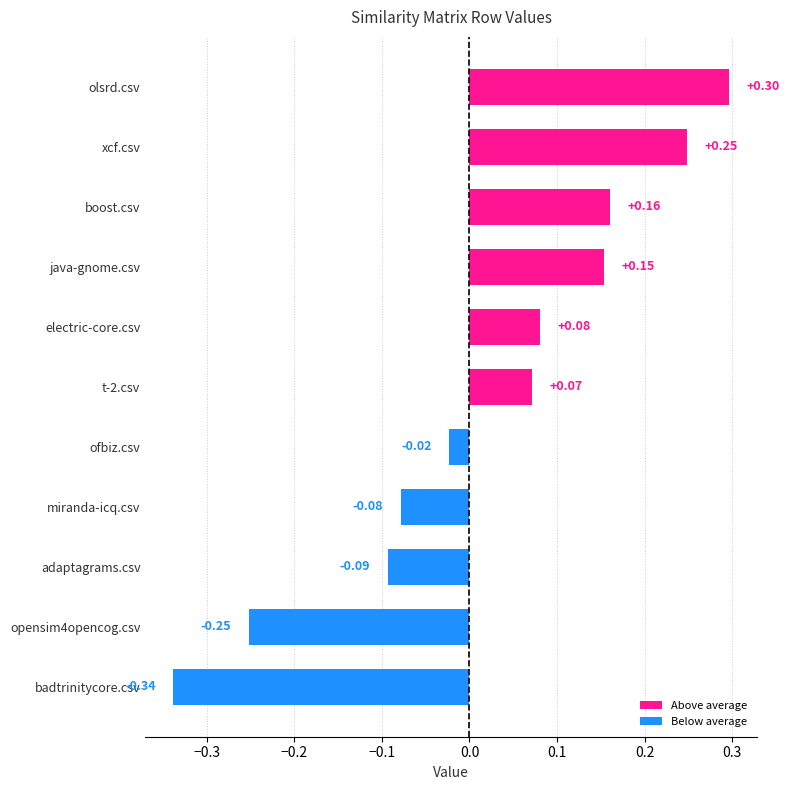

Which has a higher value, ofbiz.csv or miranda-icq.csv?

ofbiz.csv